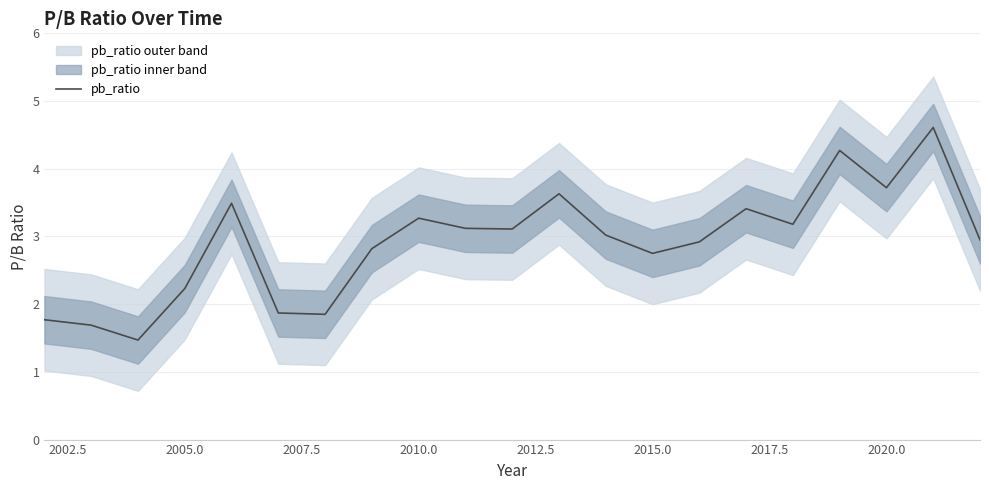

What is the highest value of the pb_ratio series?

4.6